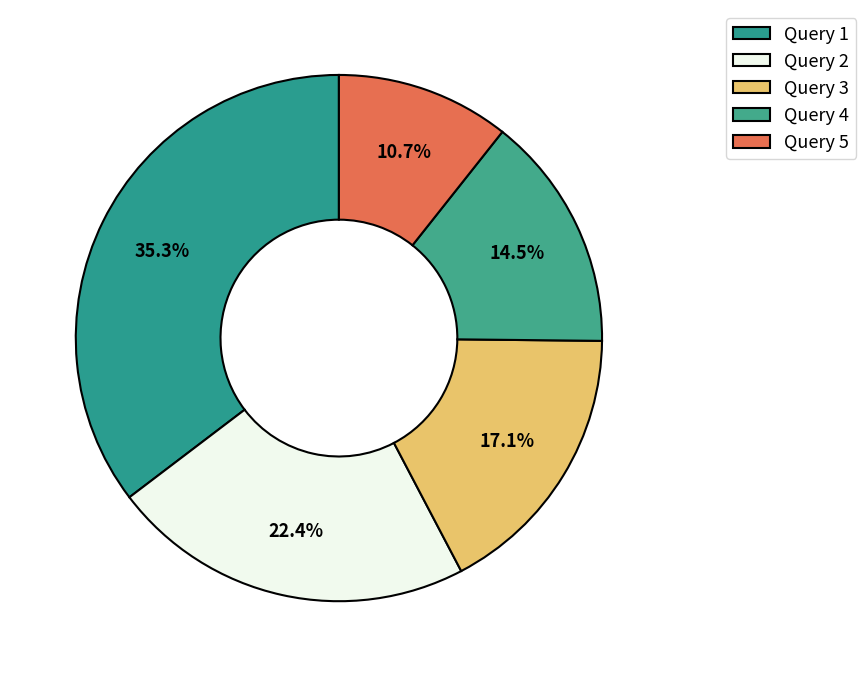

Count the number of slices in the pie.

5